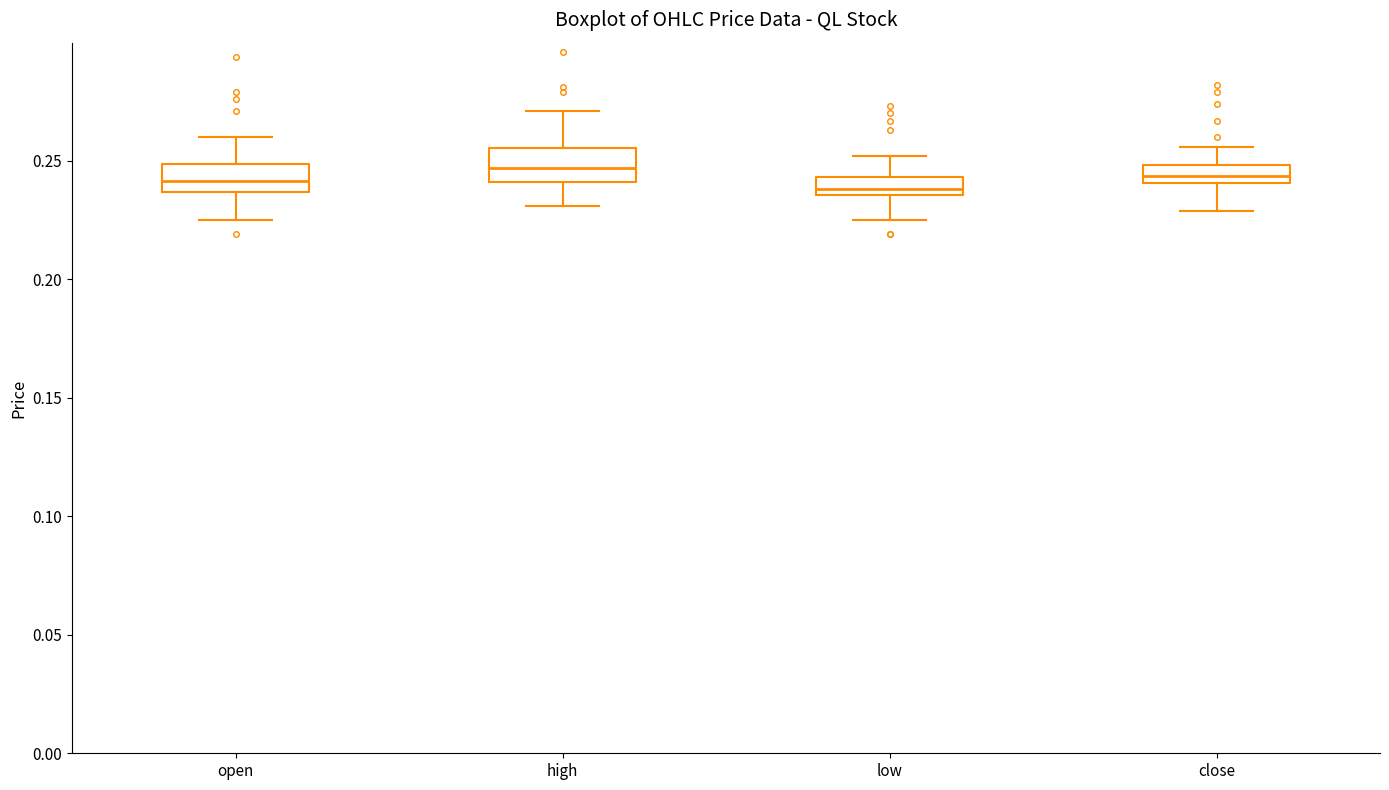

Where does the upper whisker of the box for low end on the y-axis? The values are not printed on the chart, so give them approximately, as read against the axis.

0.250